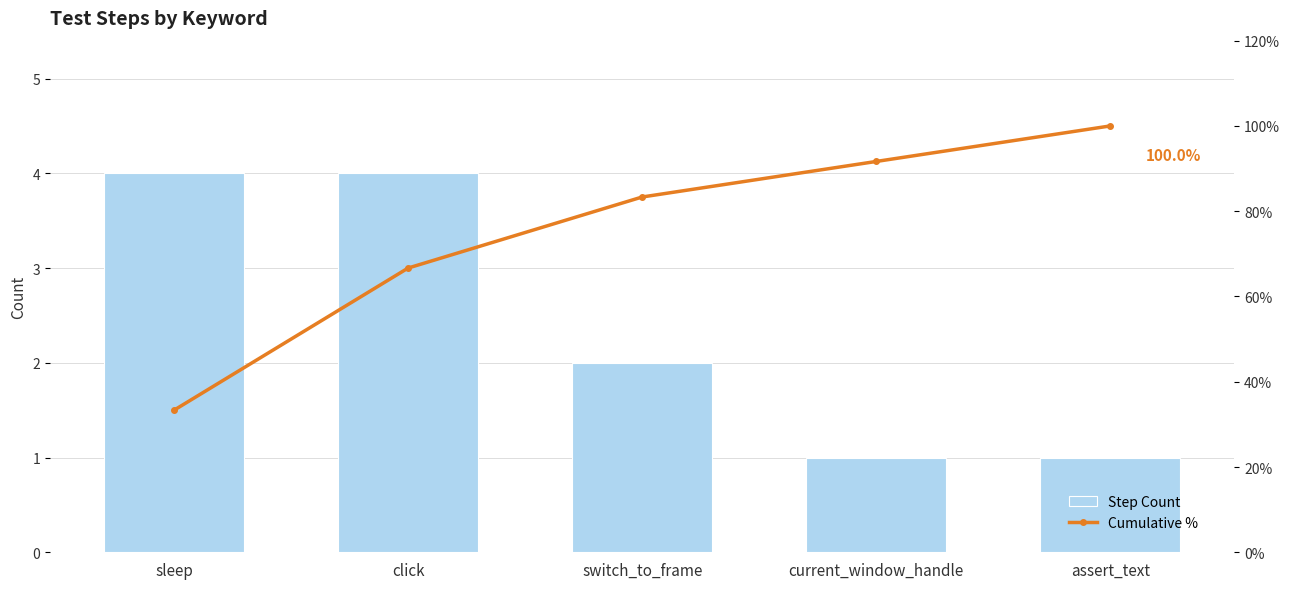

Where does the Step Count series first go above 2?

sleep